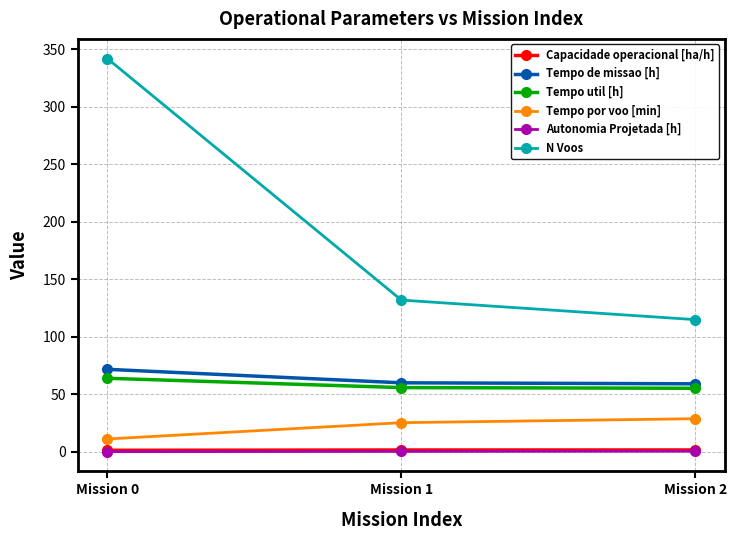

What are all the series names shown in the legend?

Capacidade operacional [ha/h], Tempo de missao [h], Tempo util [h], Tempo por voo [min], Autonomia Projetada [h], N Voos